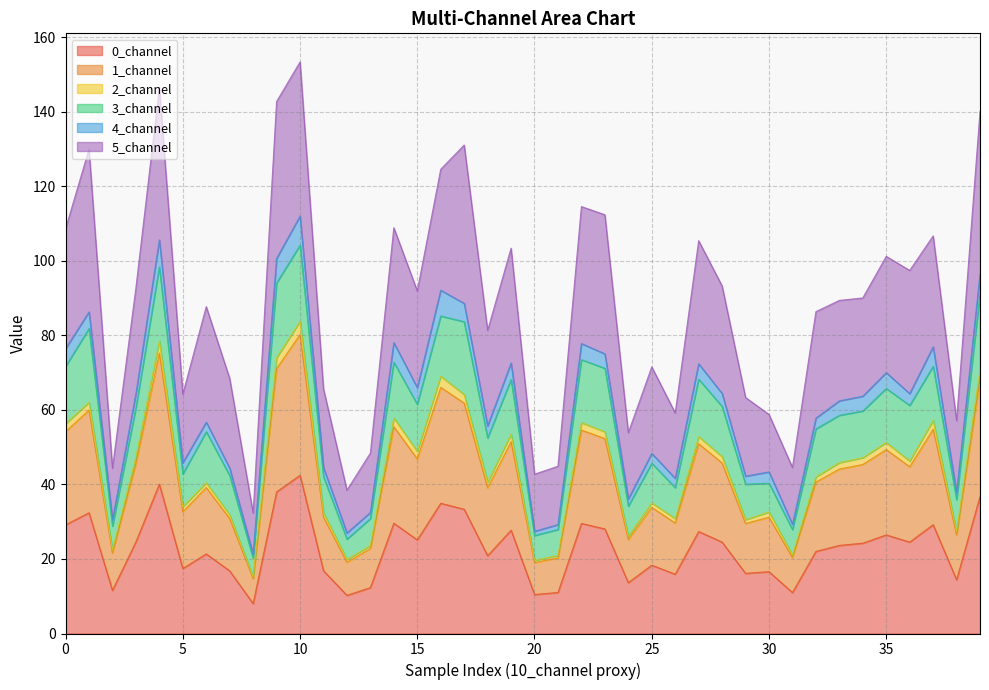

At which category is the sum across all series the highest?

10